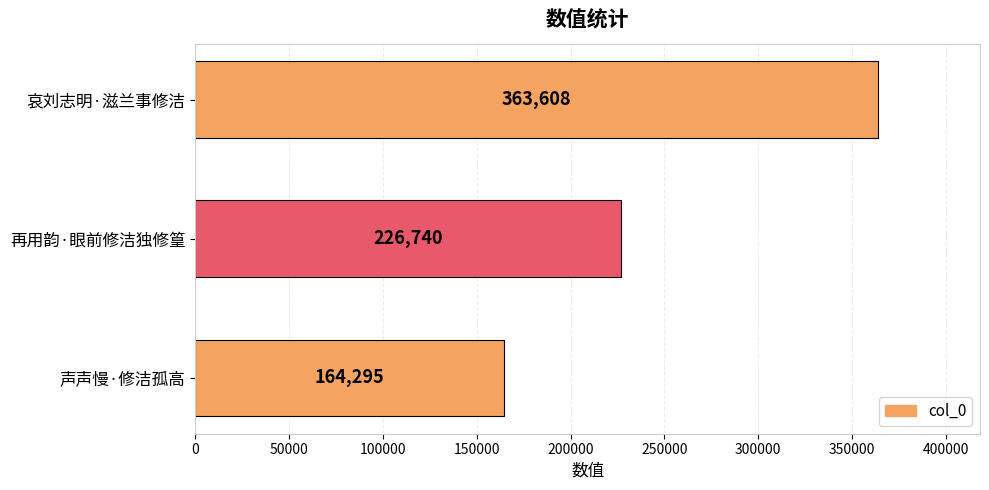

The value at 再用韵·眼前修洁独修篁 is 320817. True or false?

False